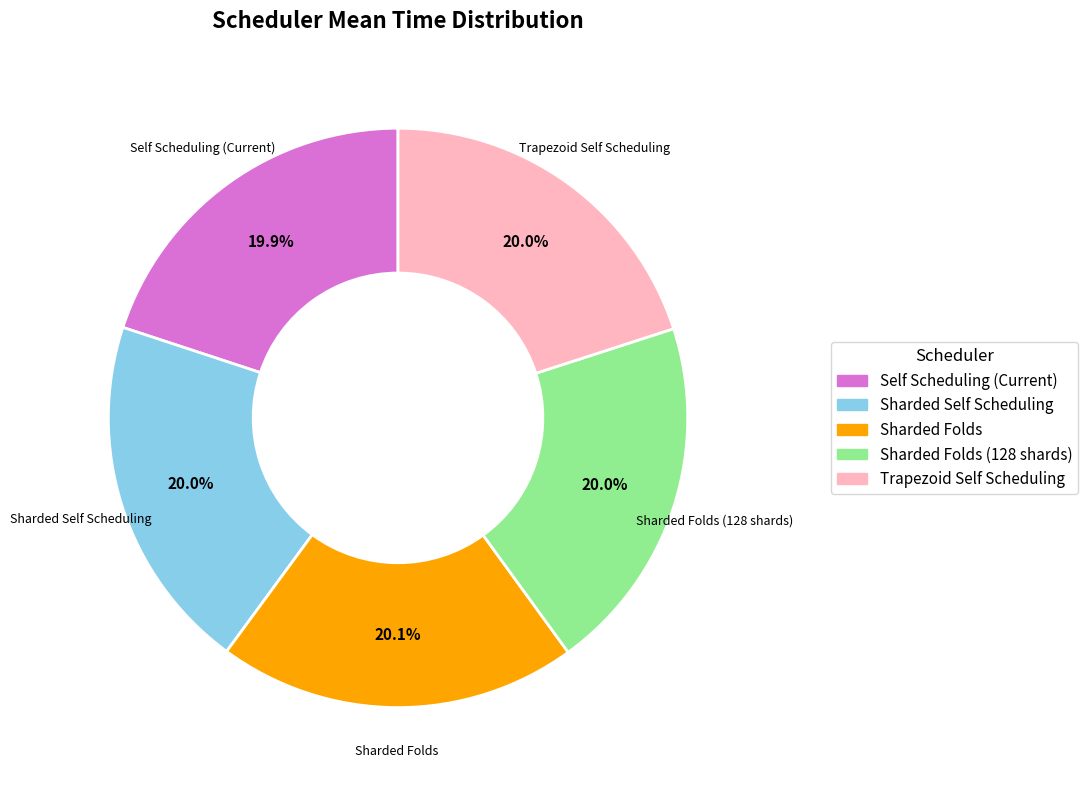

Do Sharded Folds and Trapezoid Self Scheduling together represent more than half of the pie?

No